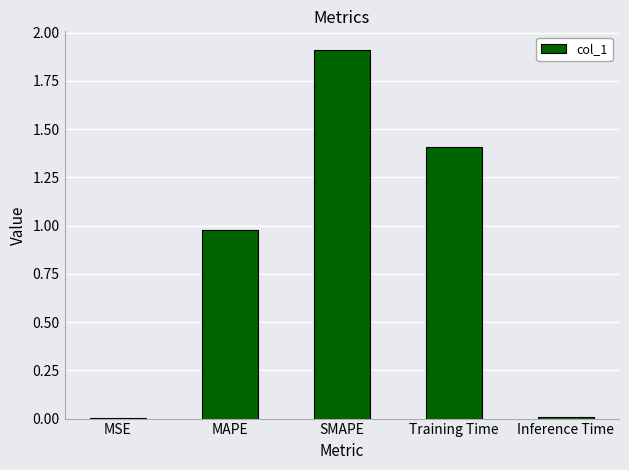

True or false: the data shows 0.0 at MSE.

True